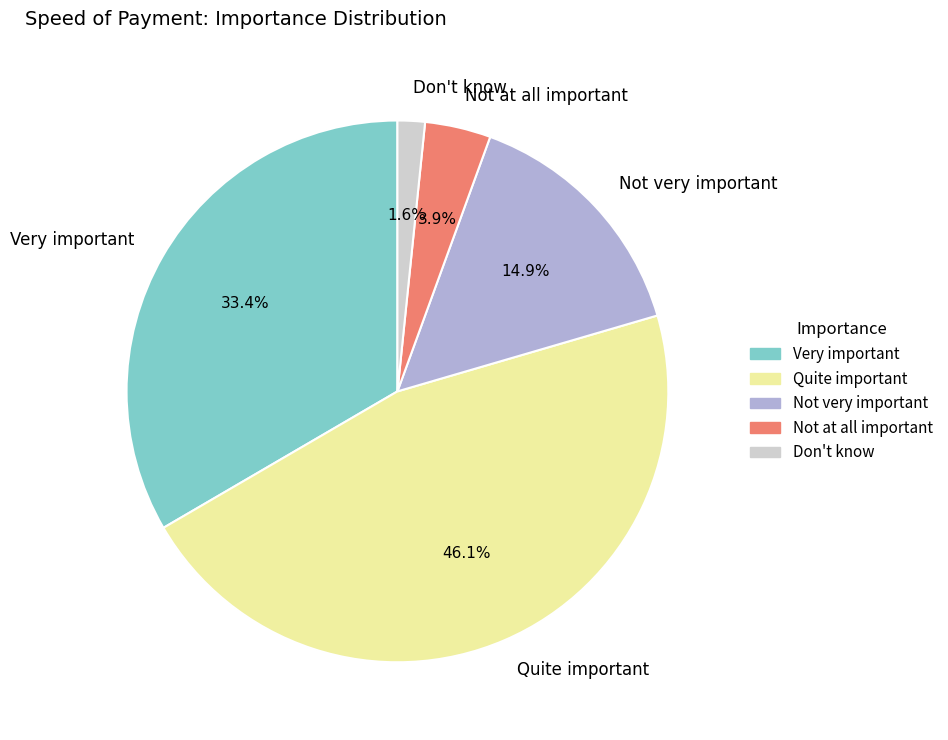

Rank the categories by value from lowest to highest.

Don't know, Not at all important, Not very important, Very important, Quite important